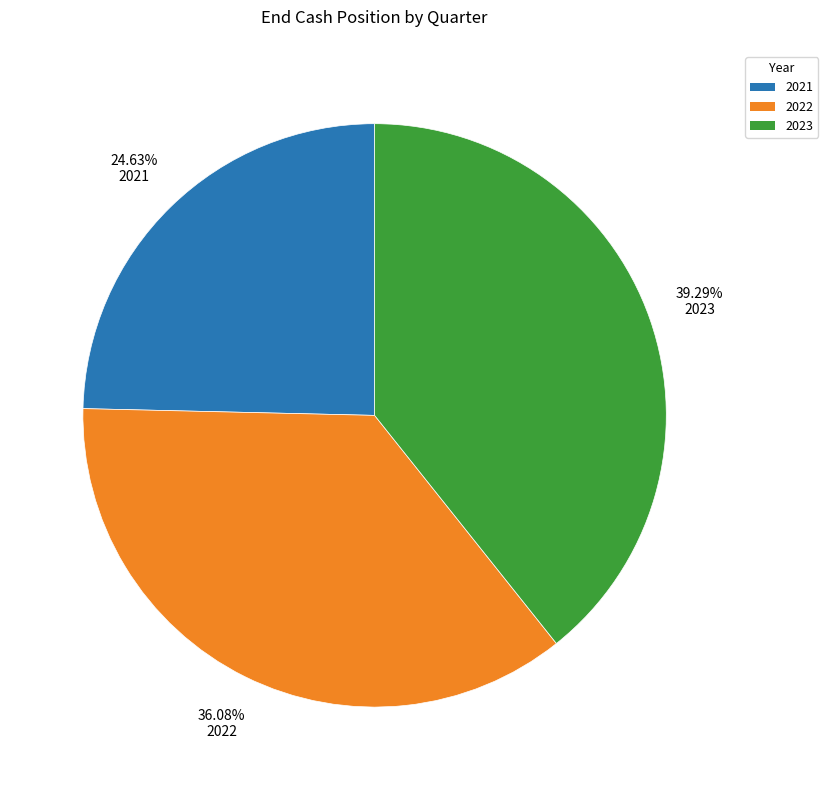

To the nearest percent, what is the difference between the largest and smallest slice percentages?

15%